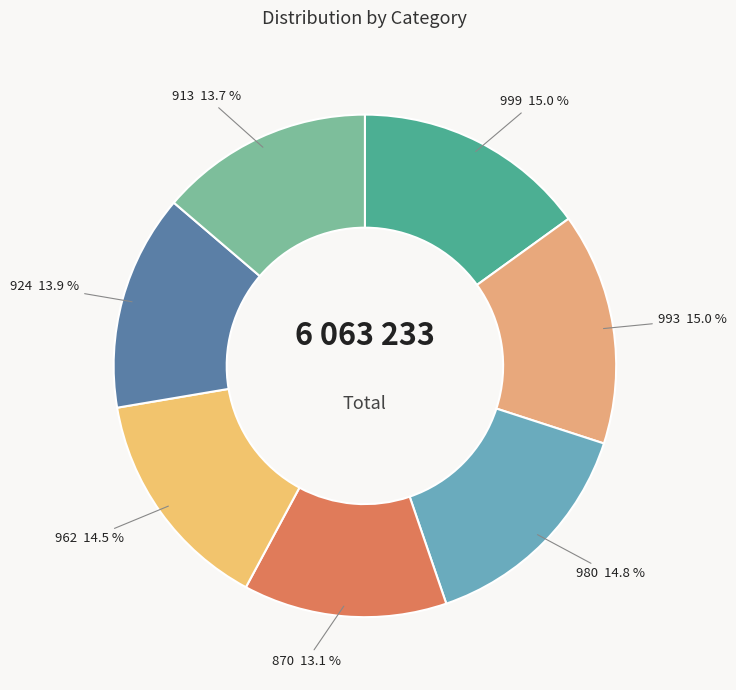

Does any single category account for the majority?

No